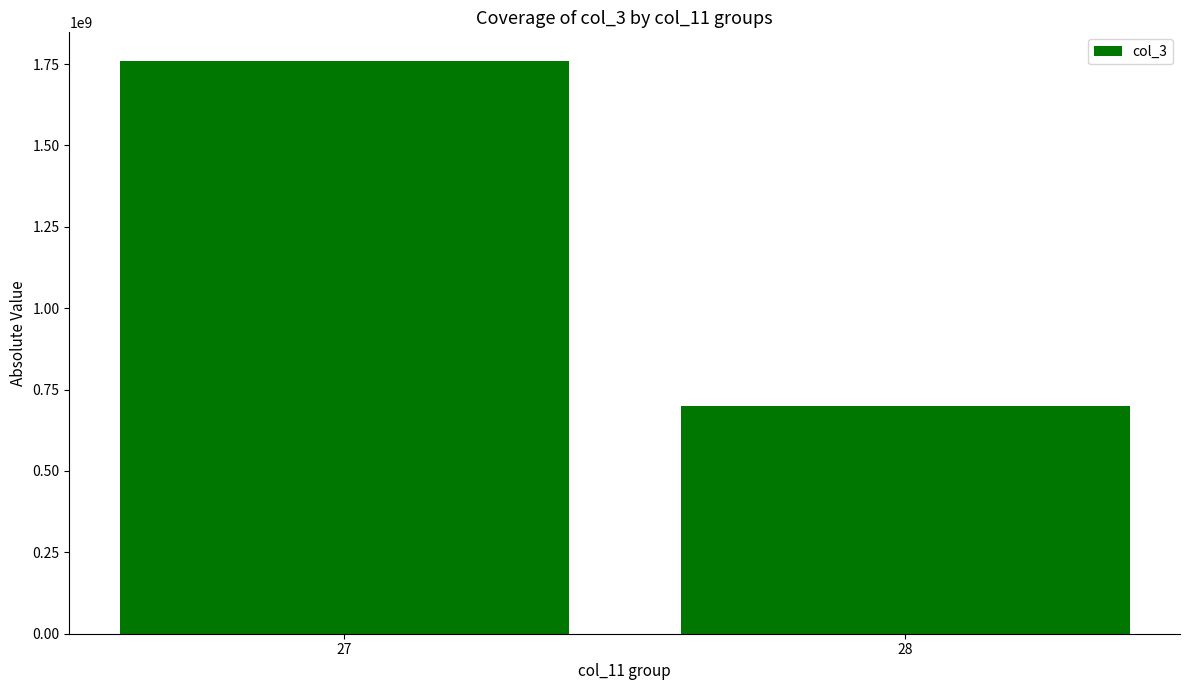

Is it true that the value at 27 is 1759324464?

True